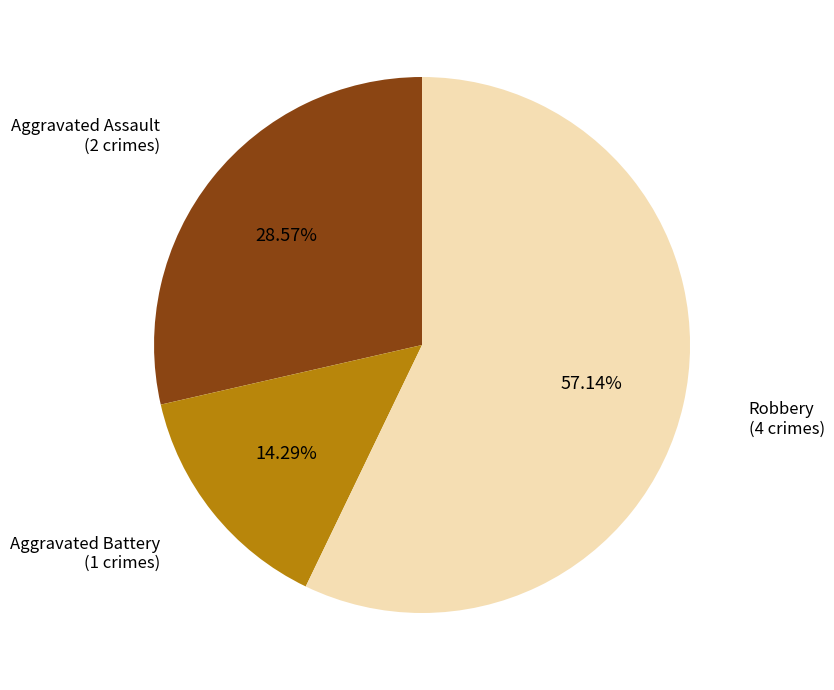

To the nearest percent, what is the difference between the largest and smallest slice percentages?

43%